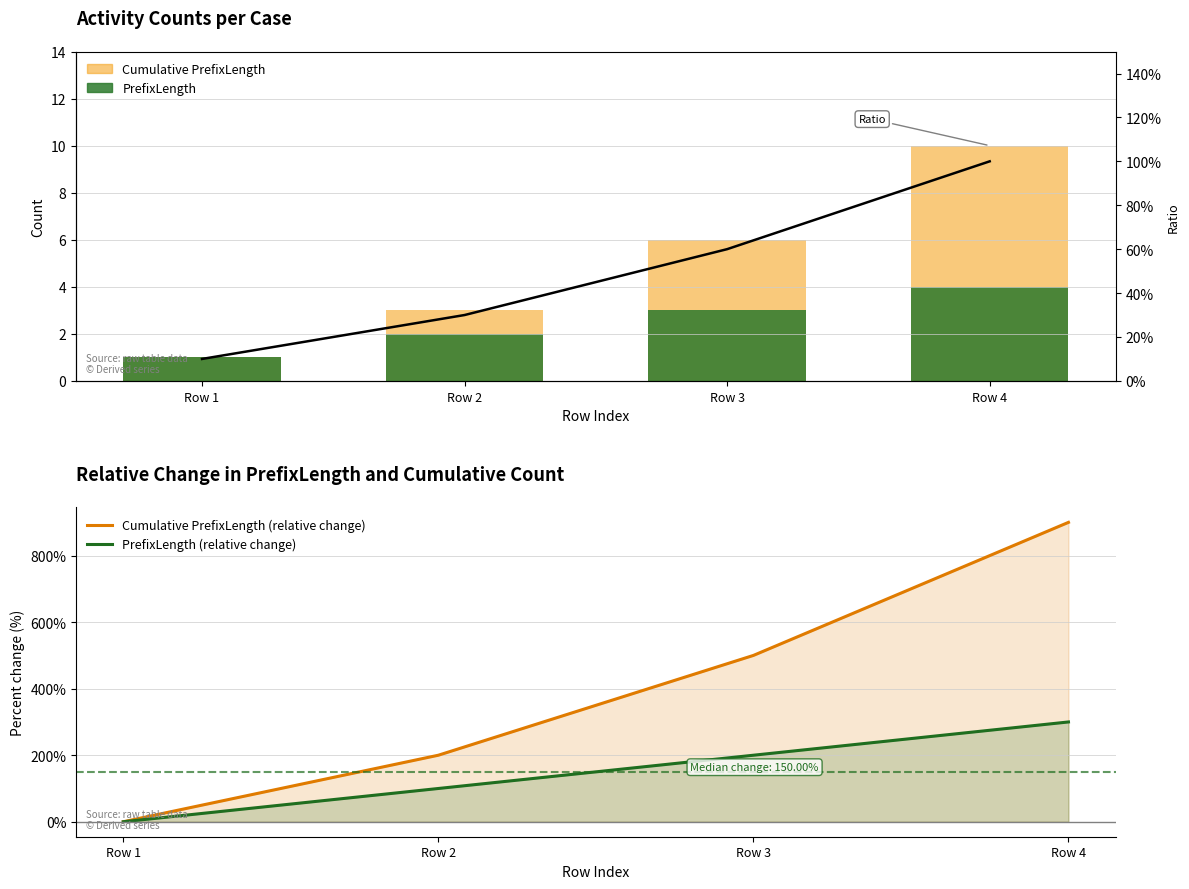

True or false: PrefixLength (relative change) has a value of 200.0 at Row 3.

True